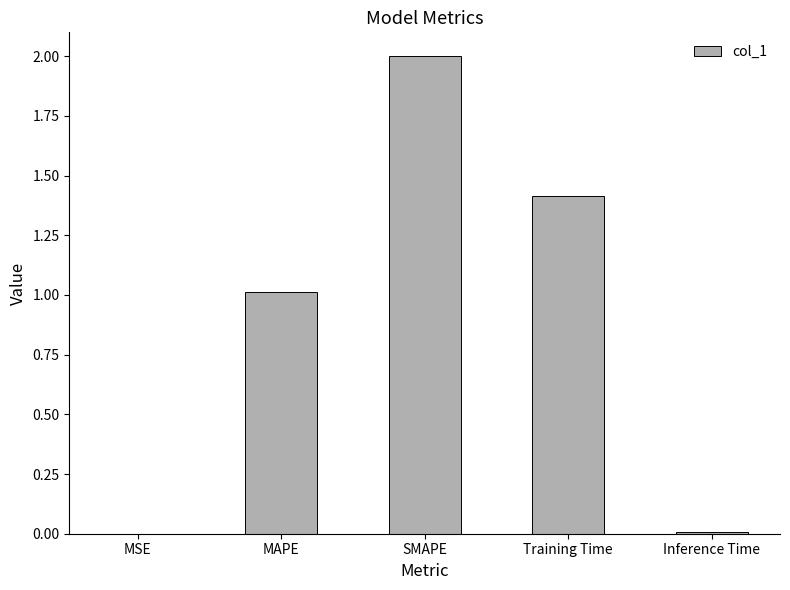

What is the sum of the values at SMAPE and MAPE?

3.0